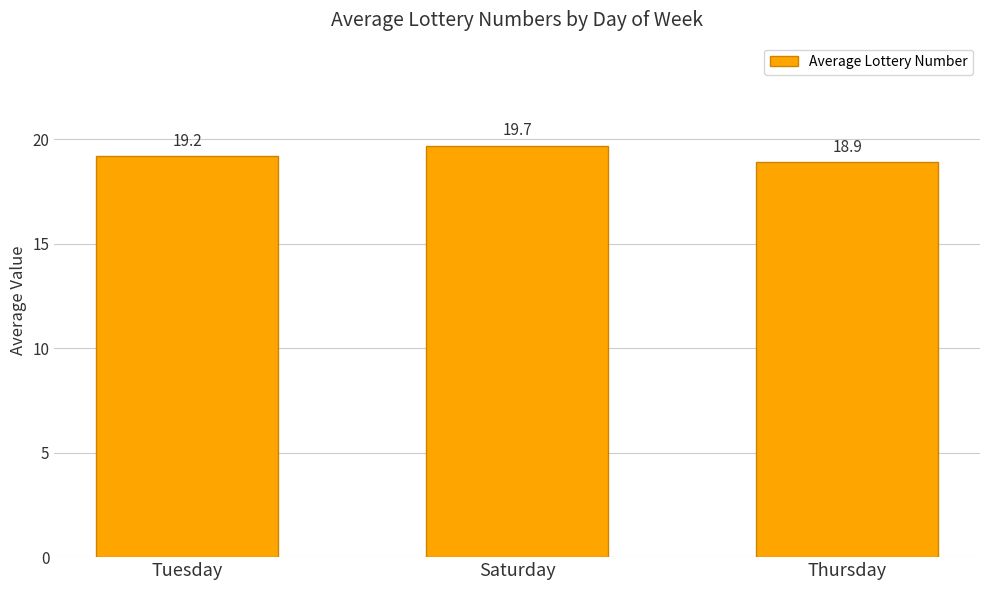

Which label corresponds to the largest value in the chart?

Saturday